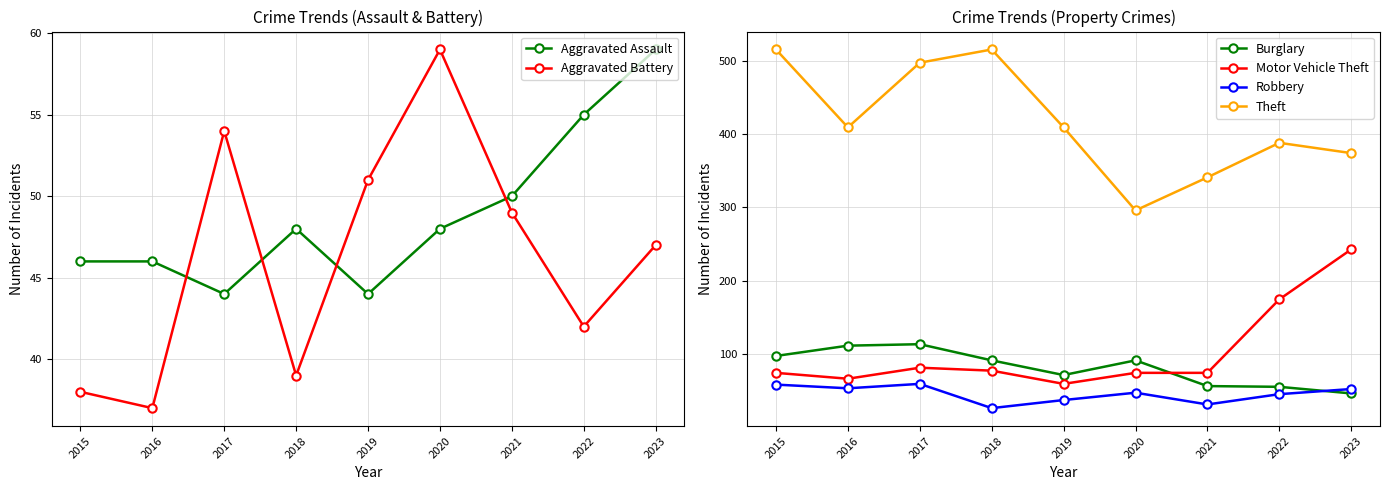

What is the value of the Aggravated Battery point at the 5th from the left?

51